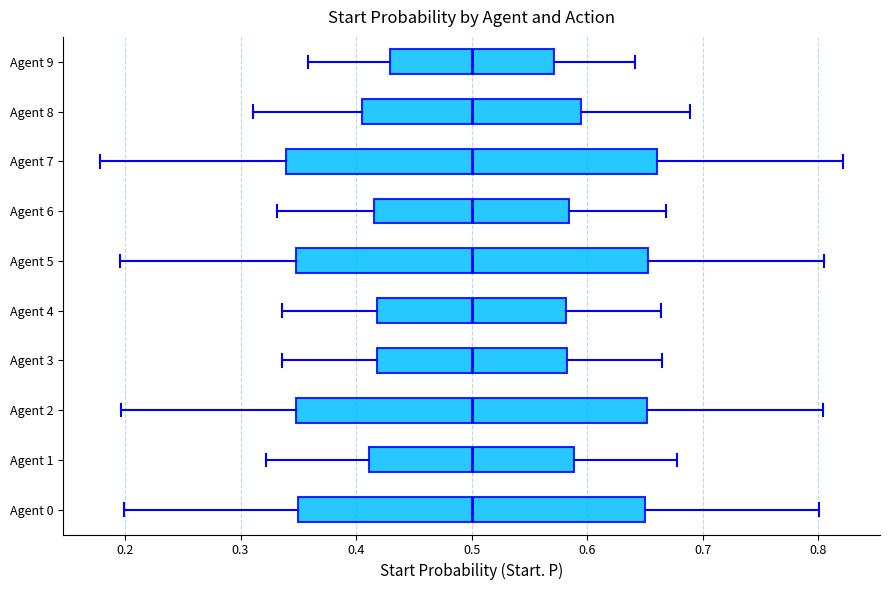

Which box is the widest, from its left edge to its right edge?

Agent 7